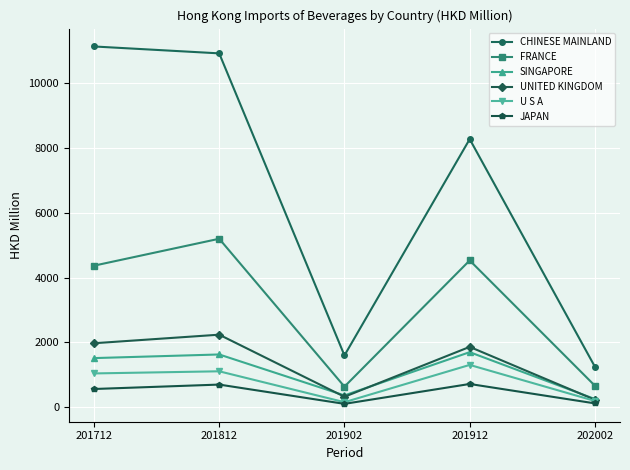

What is the approximate value of UNITED KINGDOM at 201712?

1972.6